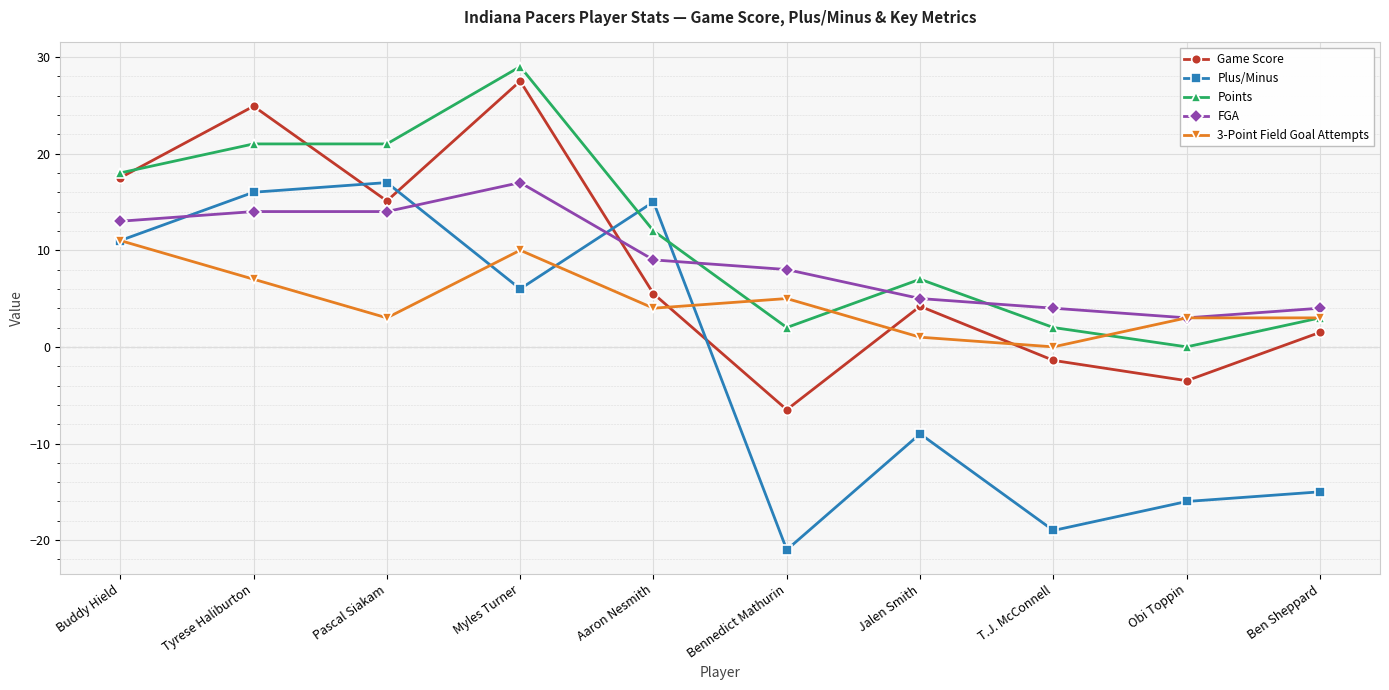

What is the sum of the Game Score values at Ben Sheppard and Tyrese Haliburton?

26.4